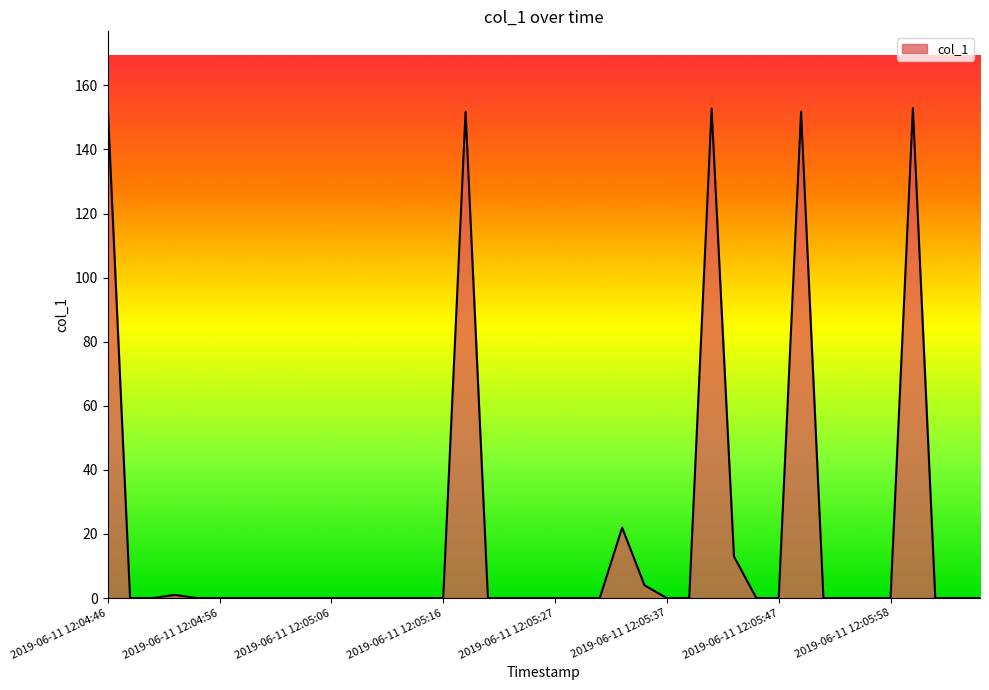

What is the maximum value shown in the chart?

153.8